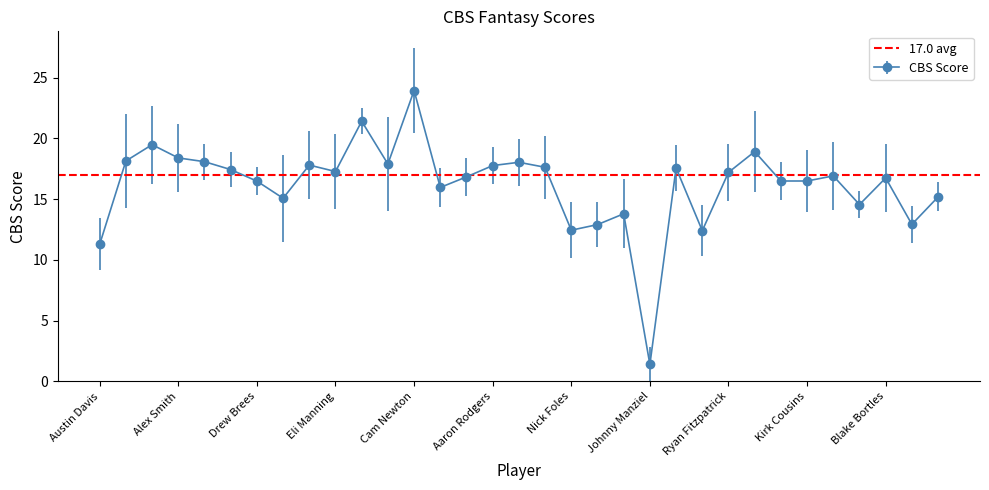

True or false: the data shows 12.4 at Nick Foles.

True